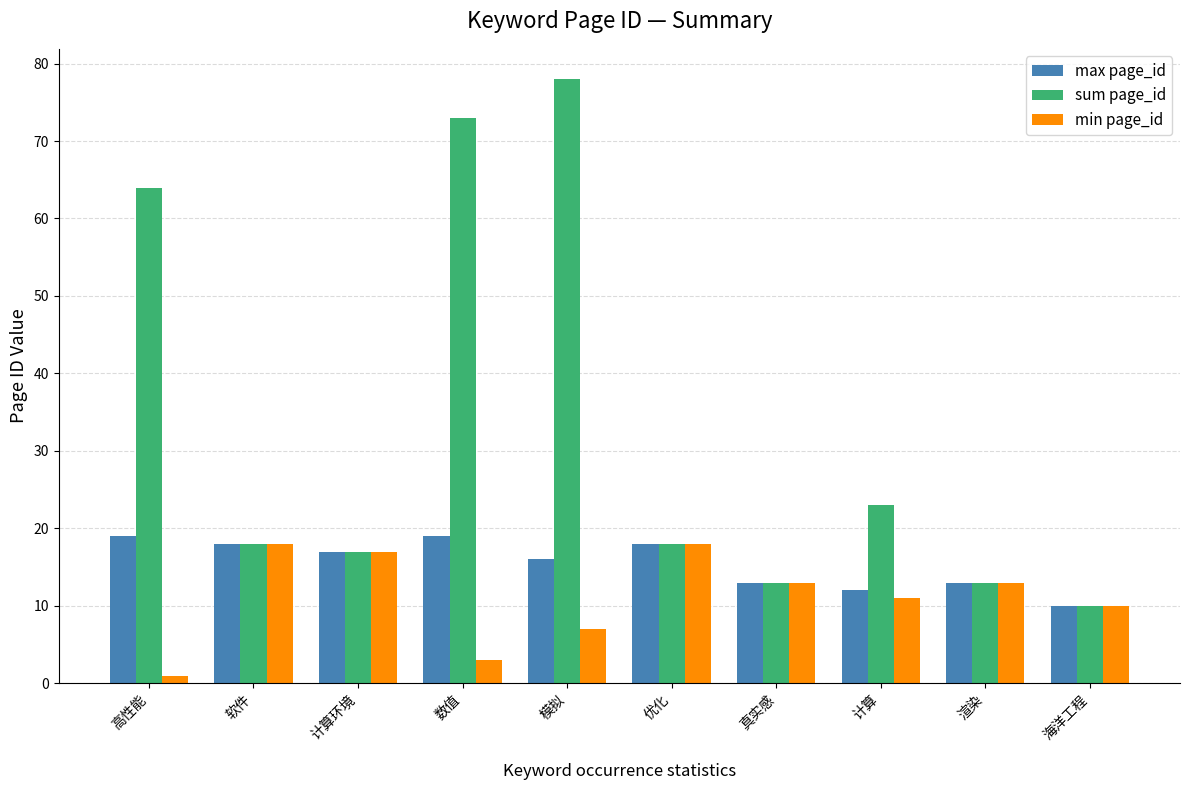

Reading left to right, transcribe all the data shown in this chart.

max page_id: 高性能=19	软件=18	计算环境=17	数值=19	模拟=16	优化=18	真实感=13	计算=12	渲染=13	海洋工程=10
sum page_id: 高性能=64	软件=18	计算环境=17	数值=73	模拟=78	优化=18	真实感=13	计算=23	渲染=13	海洋工程=10
min page_id: 高性能=1	软件=18	计算环境=17	数值=3	模拟=7	优化=18	真实感=13	计算=11	渲染=13	海洋工程=10